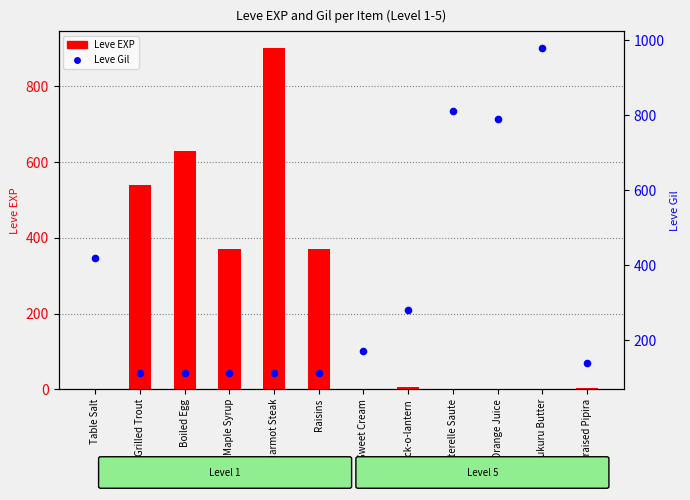

At how many categories does at least one series exceed 441?

6